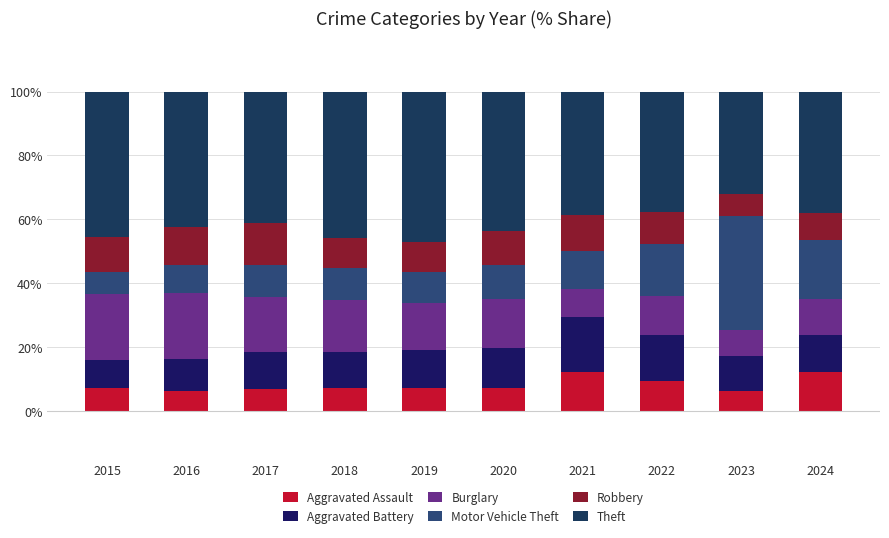

Which series has the widest spread of values?

Motor Vehicle Theft